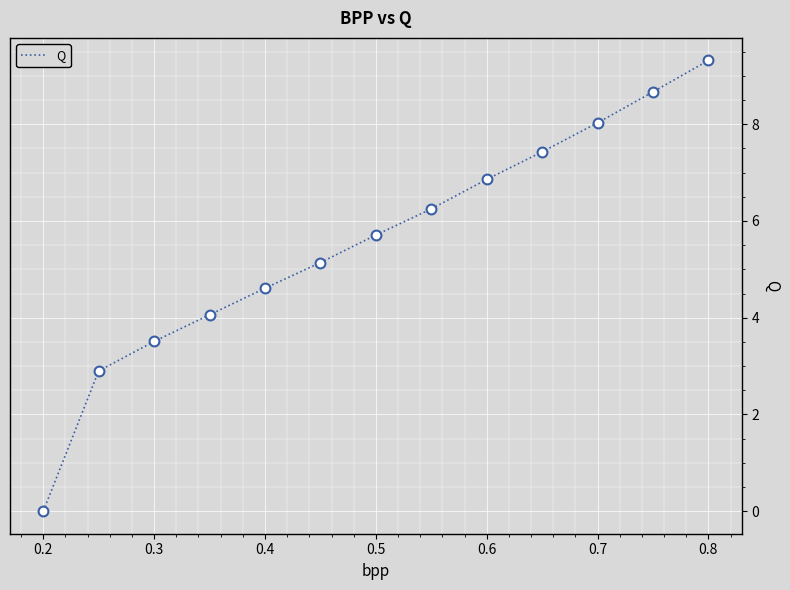

What is the difference between the maximum and minimum values?

9.3